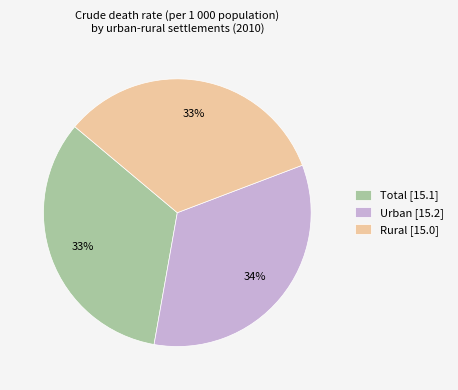

Does any single category account for the majority?

No